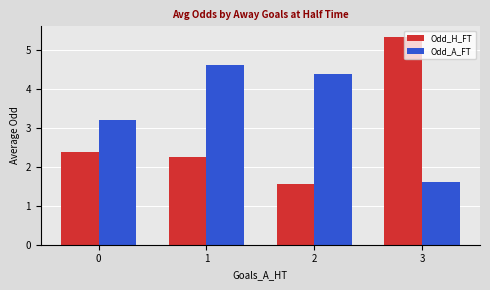

How many values in the Odd_A_FT series are below 4?

2